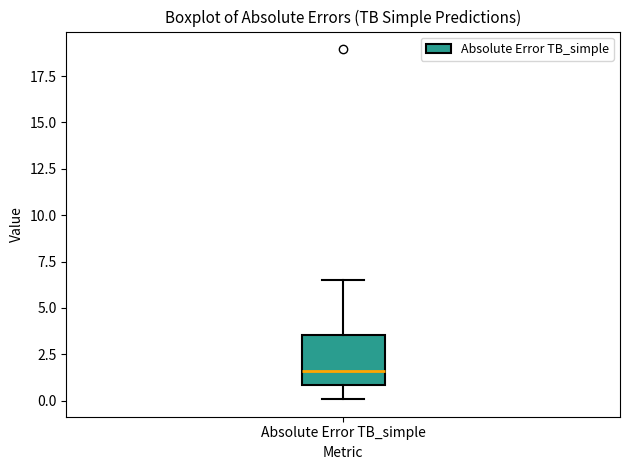

Where does the lower whisker of the box for Absolute Error TB_simple end on the y-axis? The values are not printed on the chart, so give them approximately, as read against the axis.

0.0